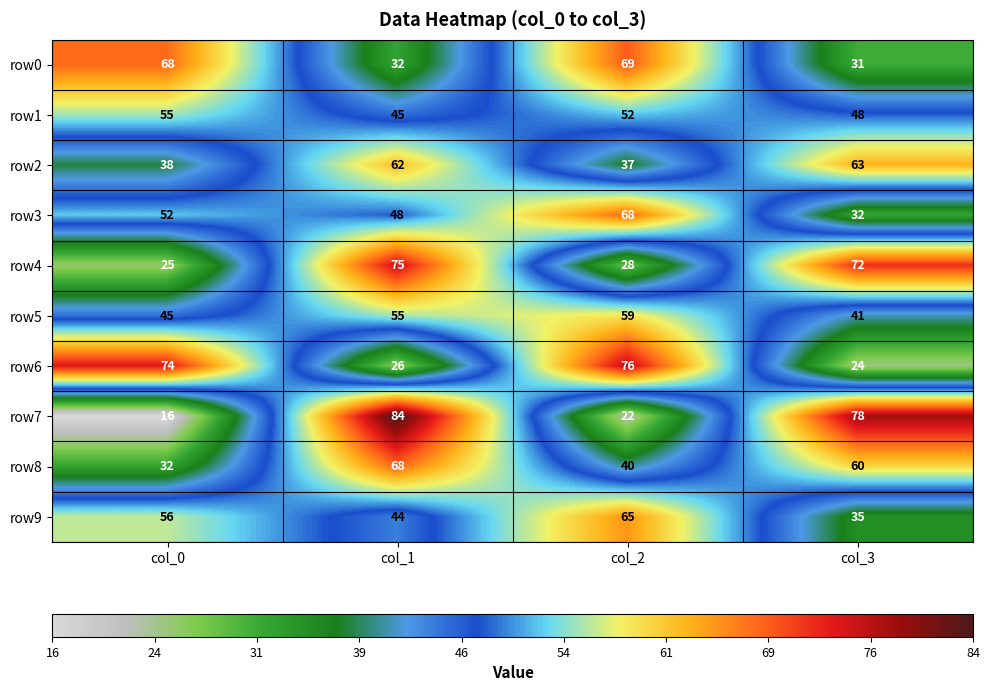

What is the greatest value displayed?

84